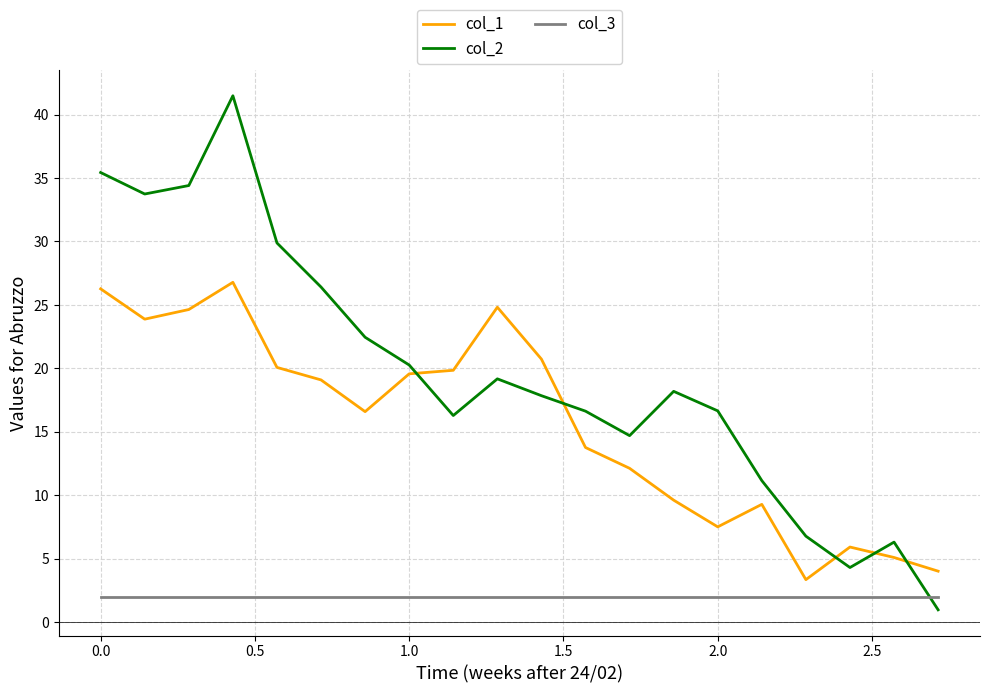

What is the maximum value shown in the chart?

41.5